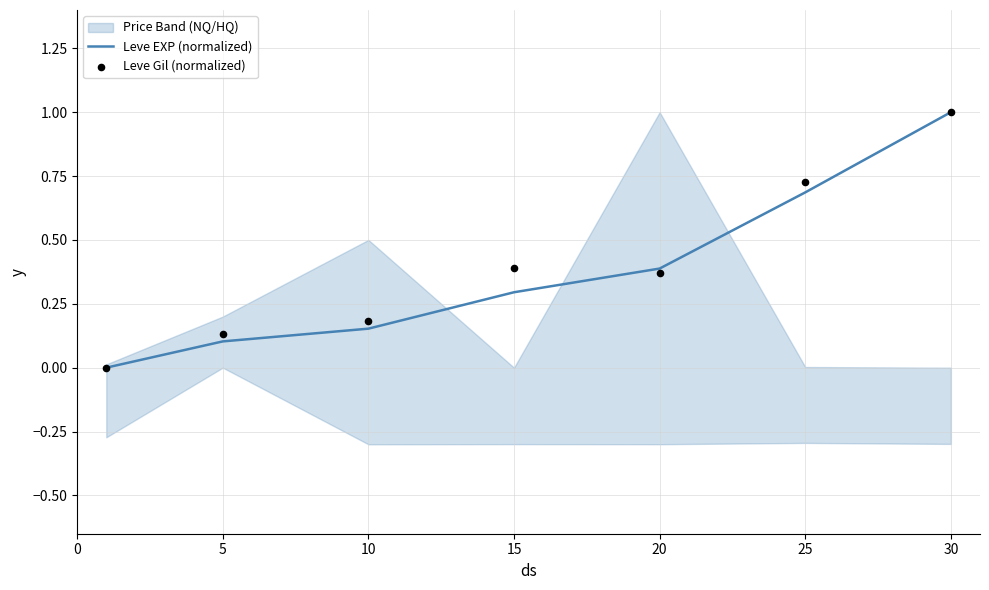

Which series reaches the maximum Y coordinate?

Leve EXP (normalized)